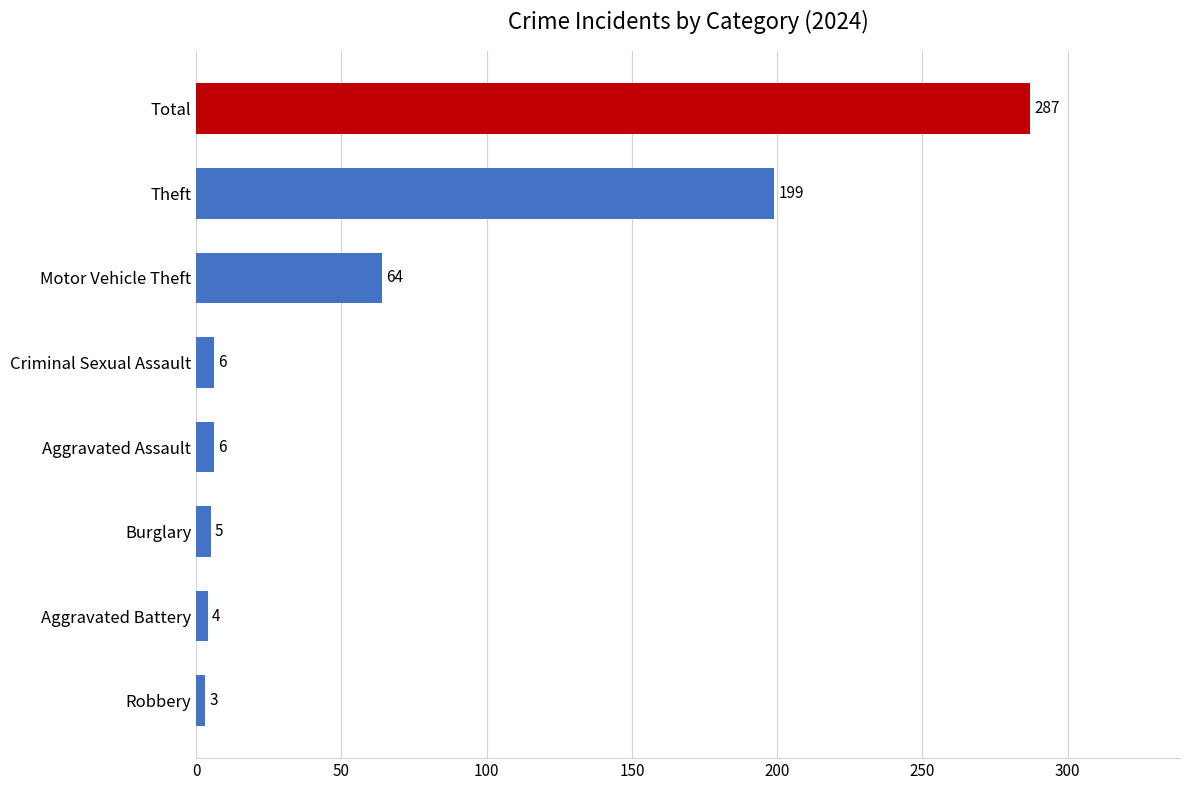

At which label is the value closest to 145?

Theft